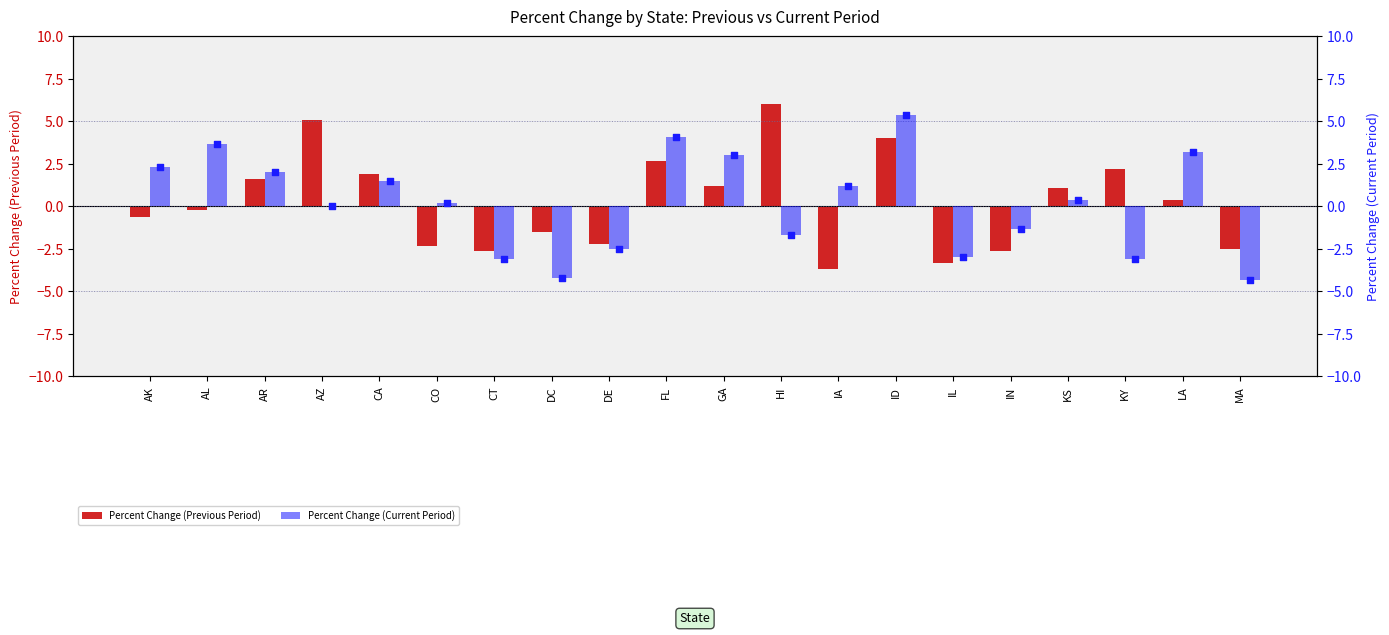

At how many categories does at least one series exceed 2?

9